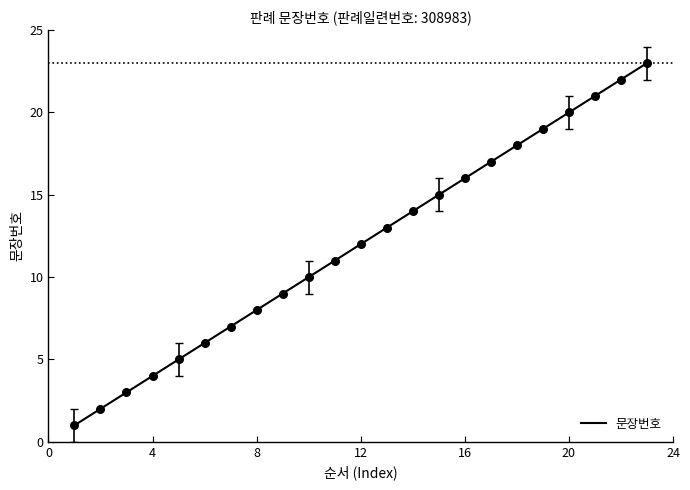

What is the greatest value displayed?

23